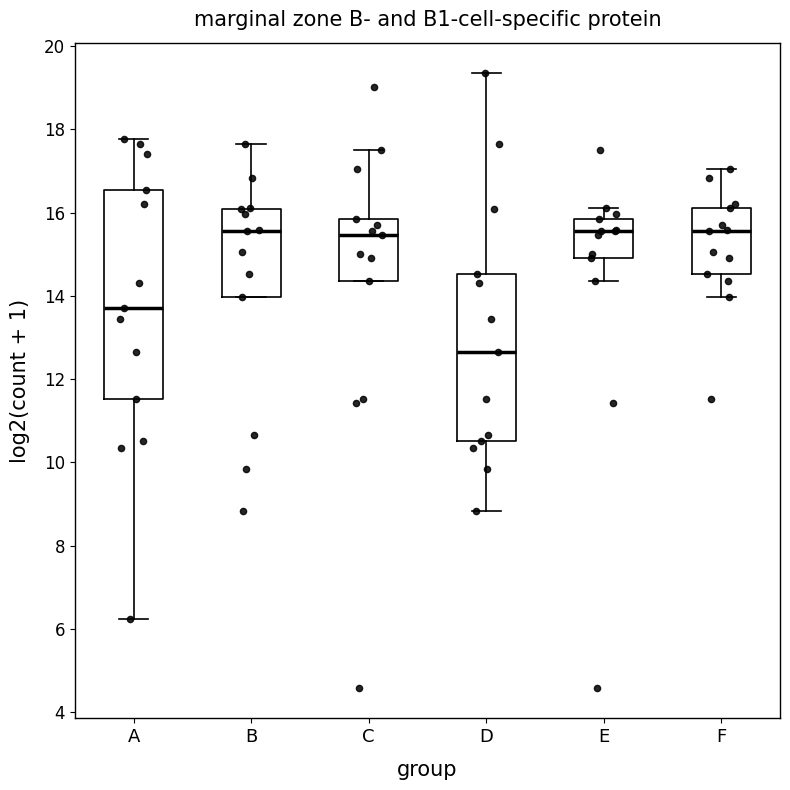

Which box's median line is the lowest?

D